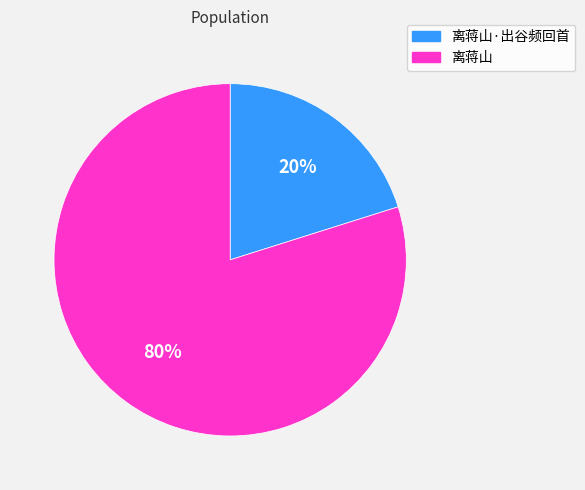

Is there a majority slice in this chart?

Yes